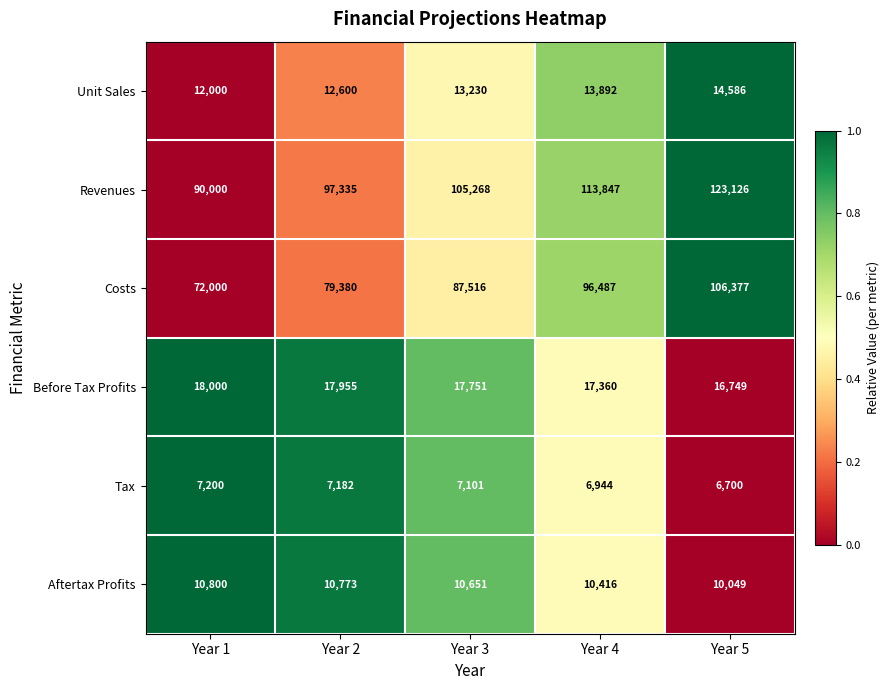

What is the total value across all series at Year 5?

277587